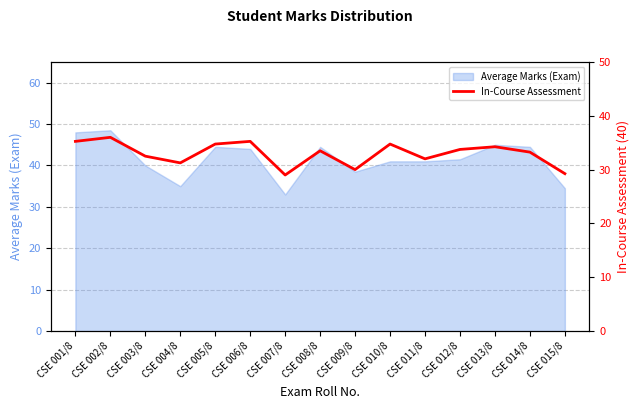

Reading right to left, what are all the values shown in this chart?

29.2	33.2	34.2	33.8	32.0	34.8	30.0	33.5	29.0	35.2	34.8	31.2	32.5	36.0	35.2